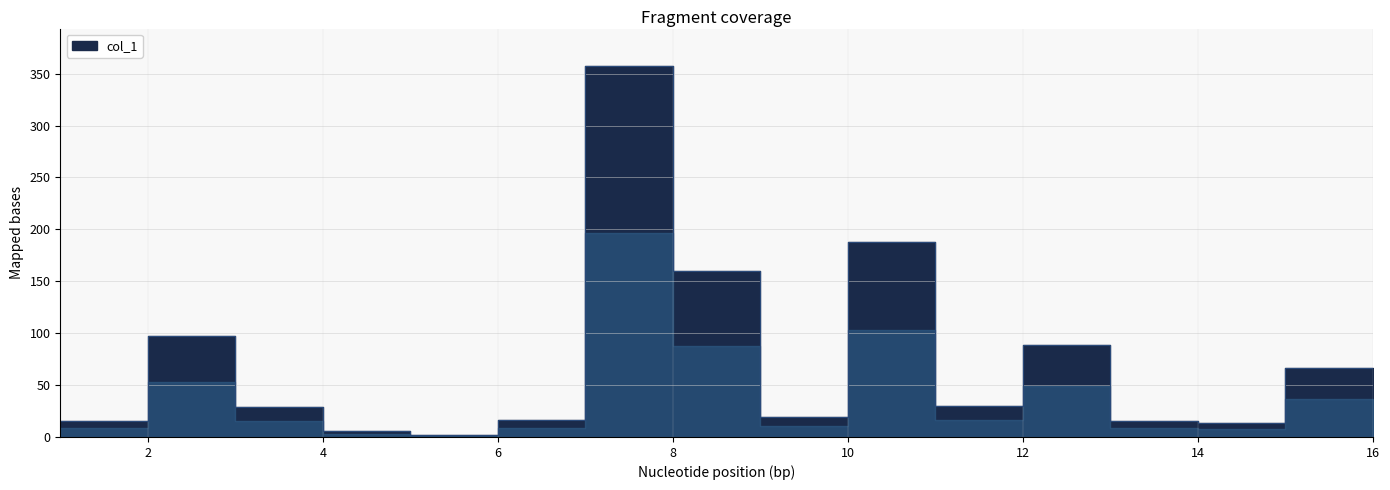

Rank the categories by value from highest to lowest.

7, 10, 8, 2, 12, 15, 11, 3, 9, 16, 6, 1, 13, 14, 4, 5